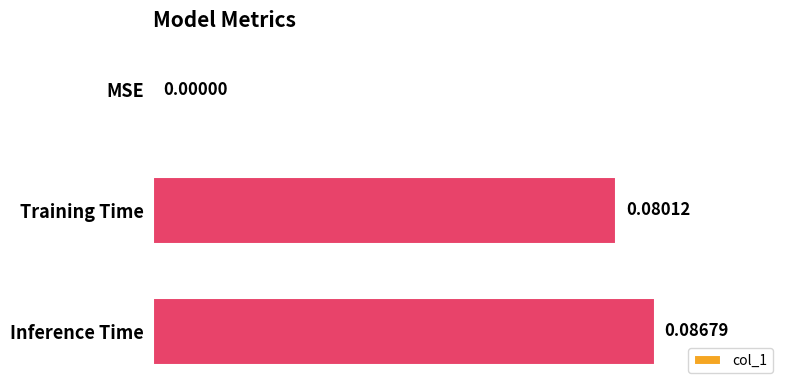

At which label is the value closest to 0?

MSE